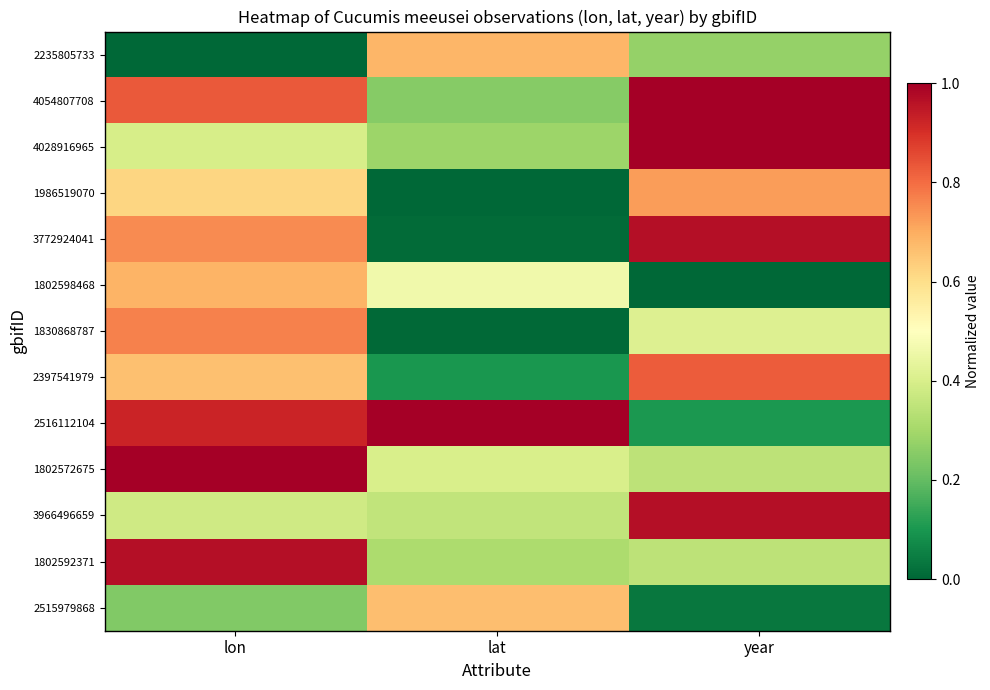

What is the total value across all series at lat?

4.5